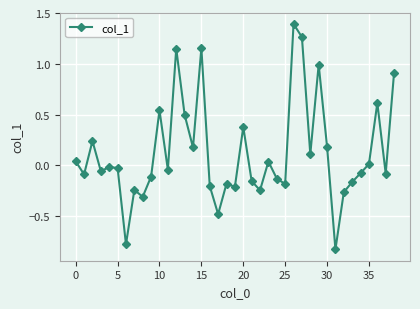

How many values are below zero?

22